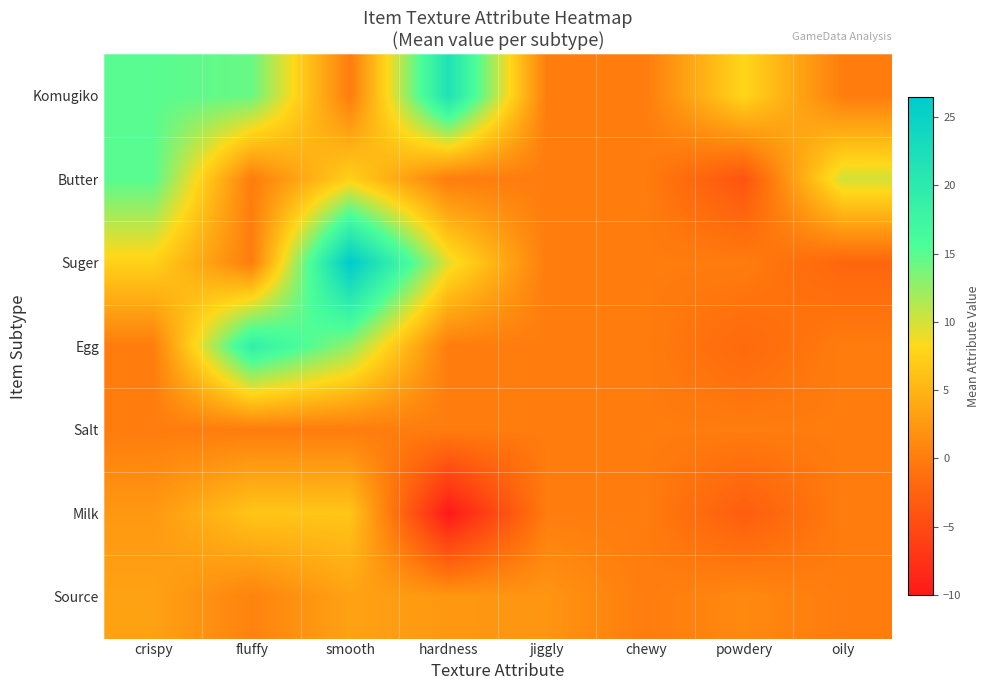

Which category has the lowest value across all series?

hardness